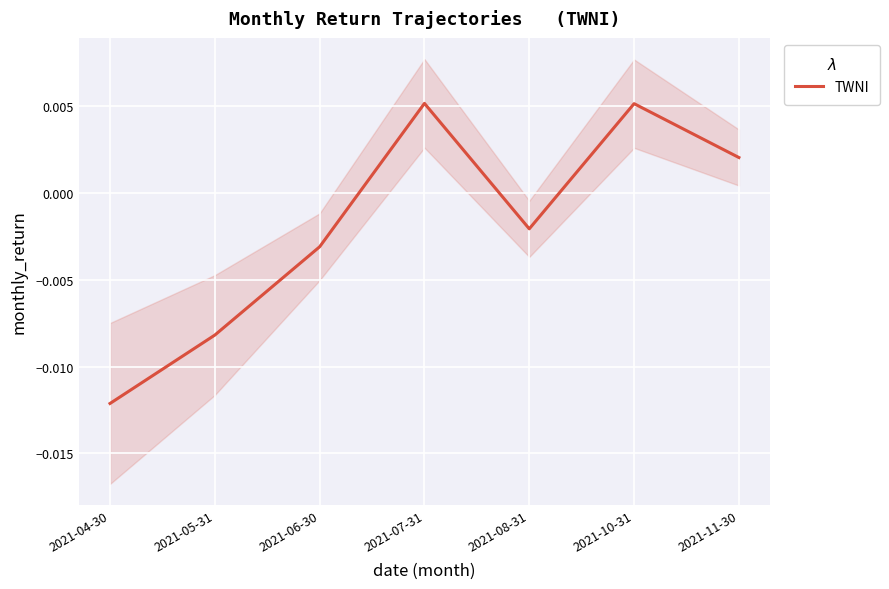

Which category has the lowest value in the TWNI series?

2021-04-30